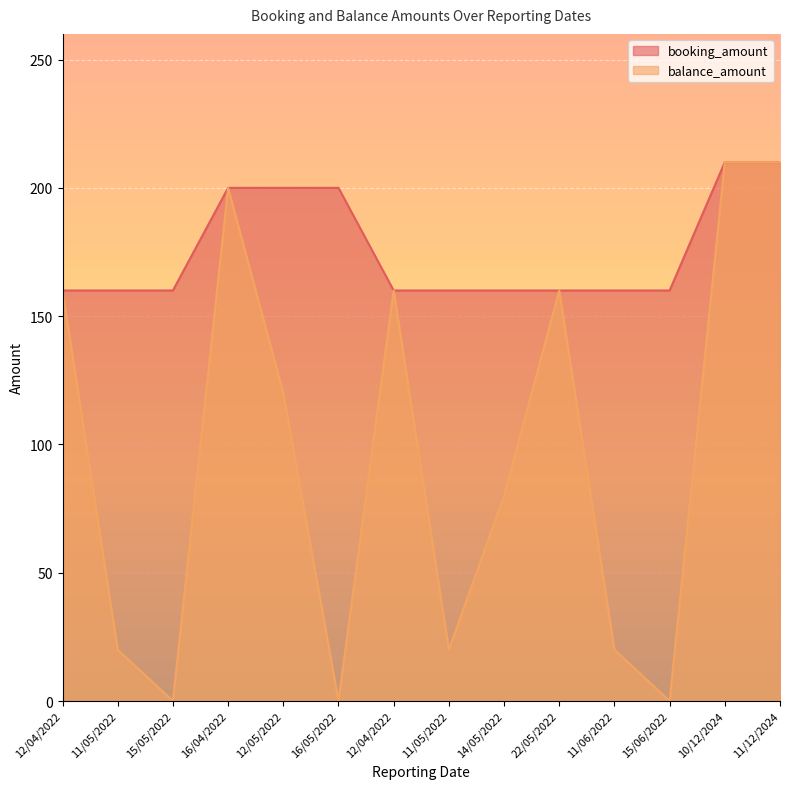

How many values in balance_amount are above zero?

11